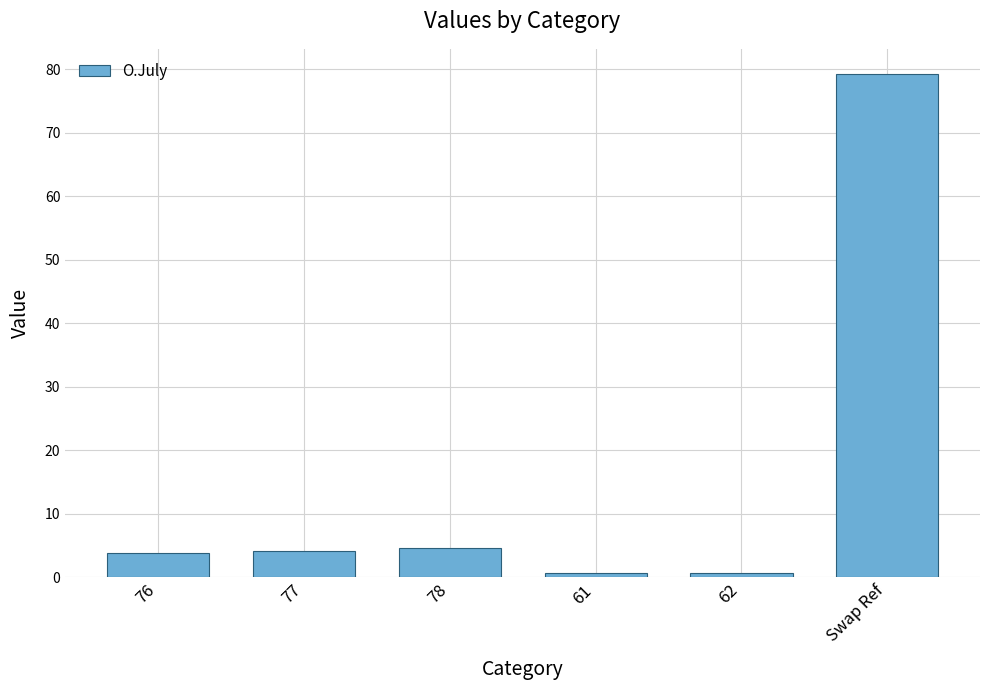

The value at 76 is 3.8. True or false?

True